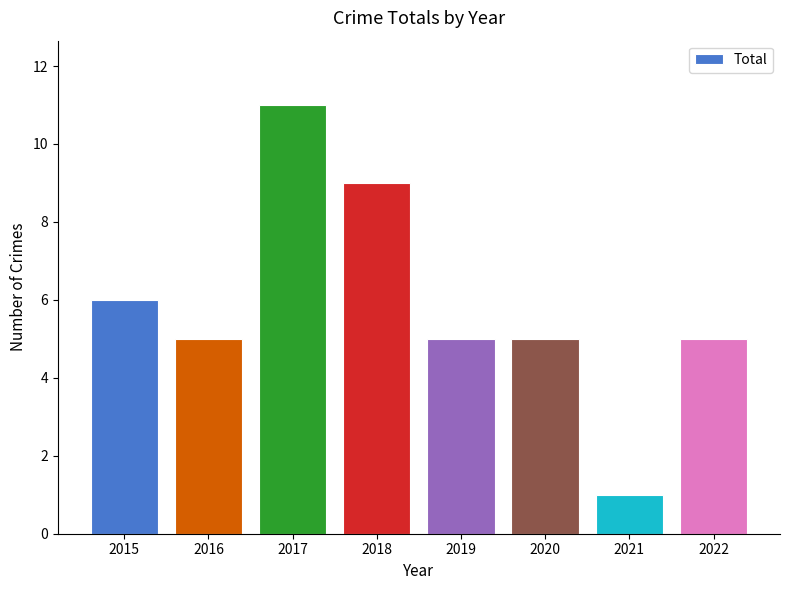

Is it true that the value at 2015 is 2?

False